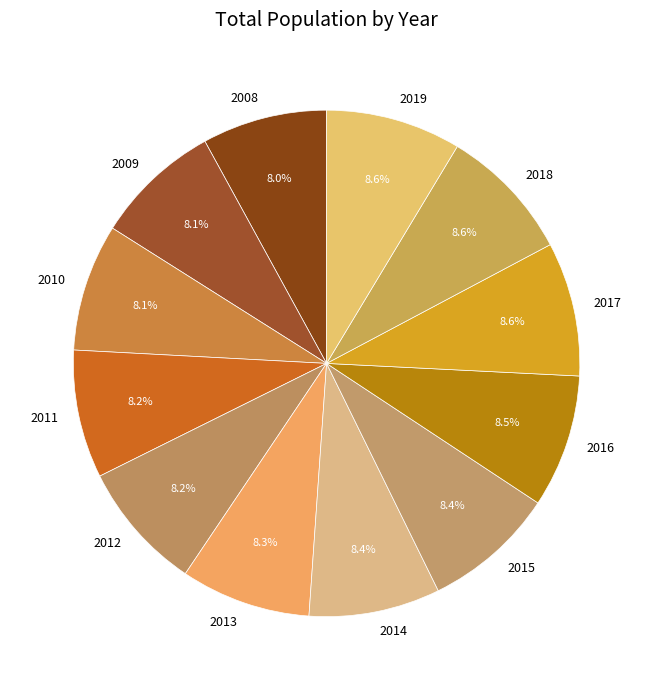

How many segments does this pie chart have?

12